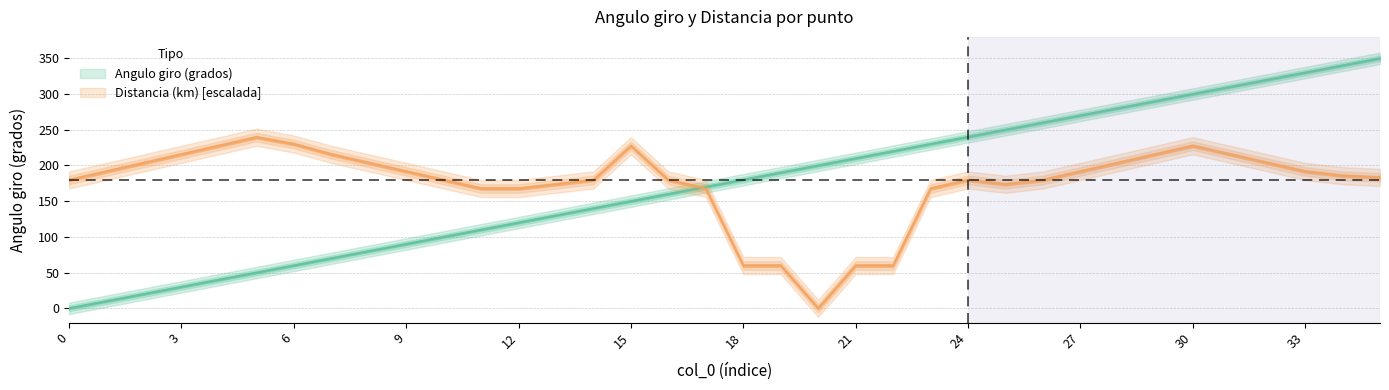

Reading left to right, transcribe all the data shown in this chart.

Angulo giro (grados): 0=0.0	1=10.0	2=20.0	3=30.0	4=40.0	5=50.0	6=60.0	7=70.0	8=80.0	9=90.0	10=100.0	11=110.0	12=120.0	13=130.0	14=140.0	15=150.0	16=160.0	17=170.0	18=180.0	19=190.0	20=200.0	21=210.0	22=220.0	23=230.0	24=240.0	25=250.0	26=260.0	27=270.0	28=280.0	29=290.0	30=300.0	31=310.0	32=320.0	33=330.0	34=340.0	35=350.0
Distancia (km): 0=179.7	1=191.6	2=203.6	3=215.6	4=227.6	5=239.5	6=230.0	7=215.6	8=203.6	9=191.6	10=179.7	11=167.7	12=167.7	13=173.7	14=179.7	15=227.6	16=179.7	17=167.7	18=59.9	19=59.9	20=0.0	21=59.9	22=59.9	23=167.7	24=179.7	25=173.7	26=179.7	27=191.6	28=203.6	29=215.6	30=227.6	31=215.6	32=203.6	33=191.6	34=185.6	35=183.3